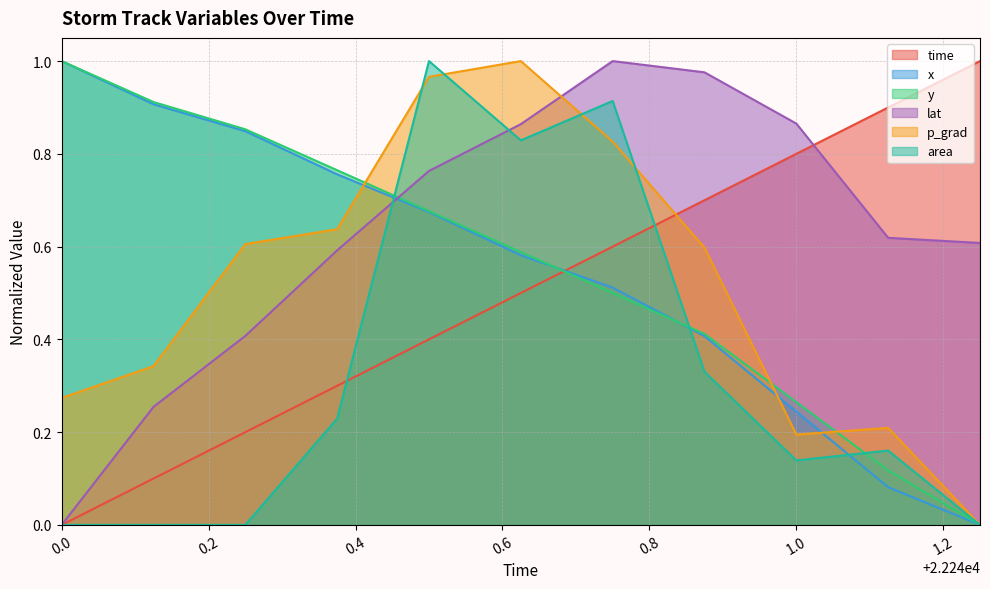

Rank the series by their maximum value, from lowest to highest.

time, x, y, lat, p_grad, area